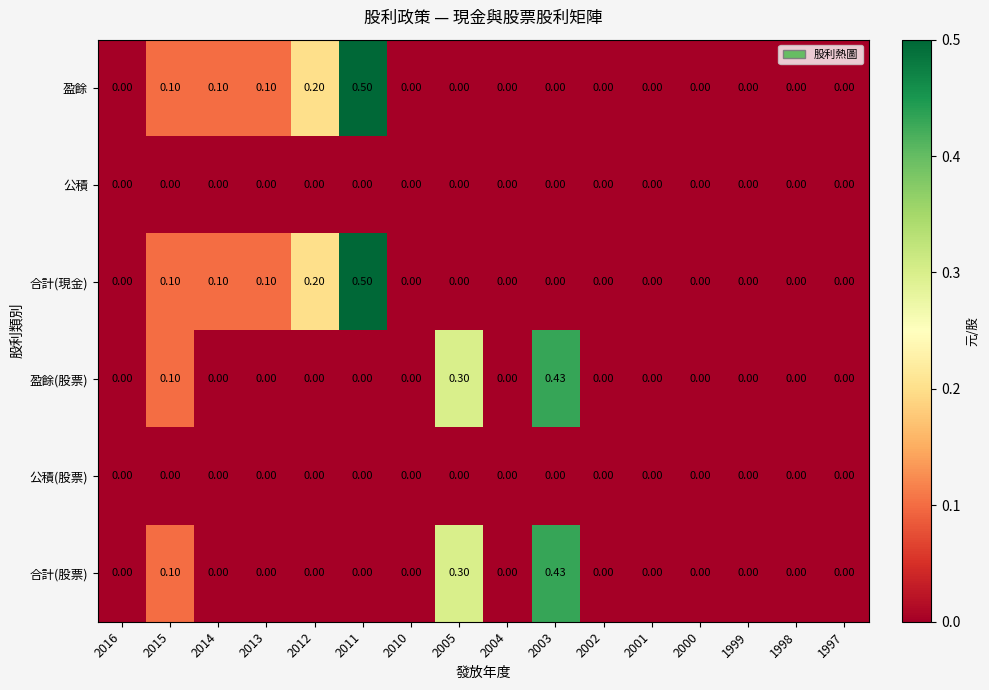

Is the value of 盈餘(股票) at 2003 greater than the value of 公積(股票) at 2001?

Yes